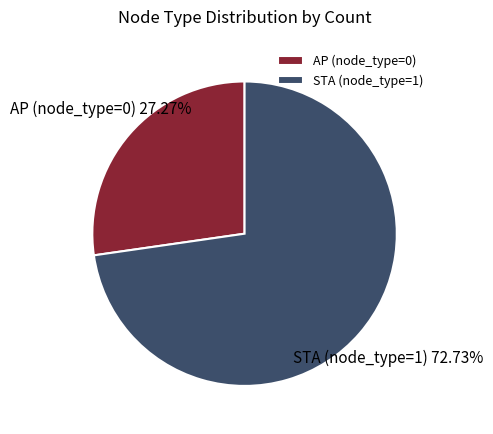

What is the largest slice in the pie chart?

STA (node_type=1)